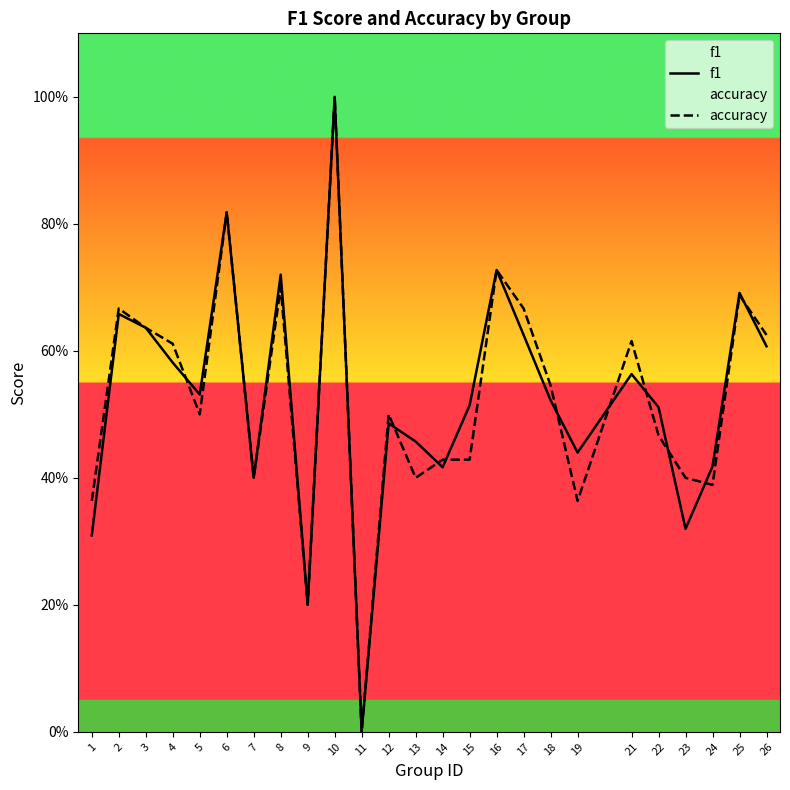

Reading left to right, extract all data points from this chart.

f1: 0.3	0.7	0.6	0.6	0.5	0.8	0.4	0.7	0.2	1.0	0.0	0.5	0.5	0.4	0.5	0.7	0.6	0.5	0.4	0.6	0.5	0.3	0.4	0.7	0.6
accuracy: 0.4	0.7	0.6	0.6	0.5	0.8	0.4	0.7	0.2	1.0	0.0	0.5	0.4	0.4	0.4	0.7	0.7	0.5	0.4	0.6	0.5	0.4	0.4	0.7	0.6